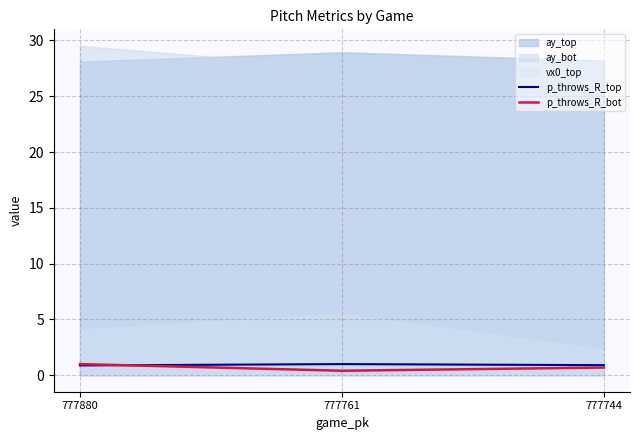

The p_throws_R_top series shows 0.9 at 777880. True or false?

True